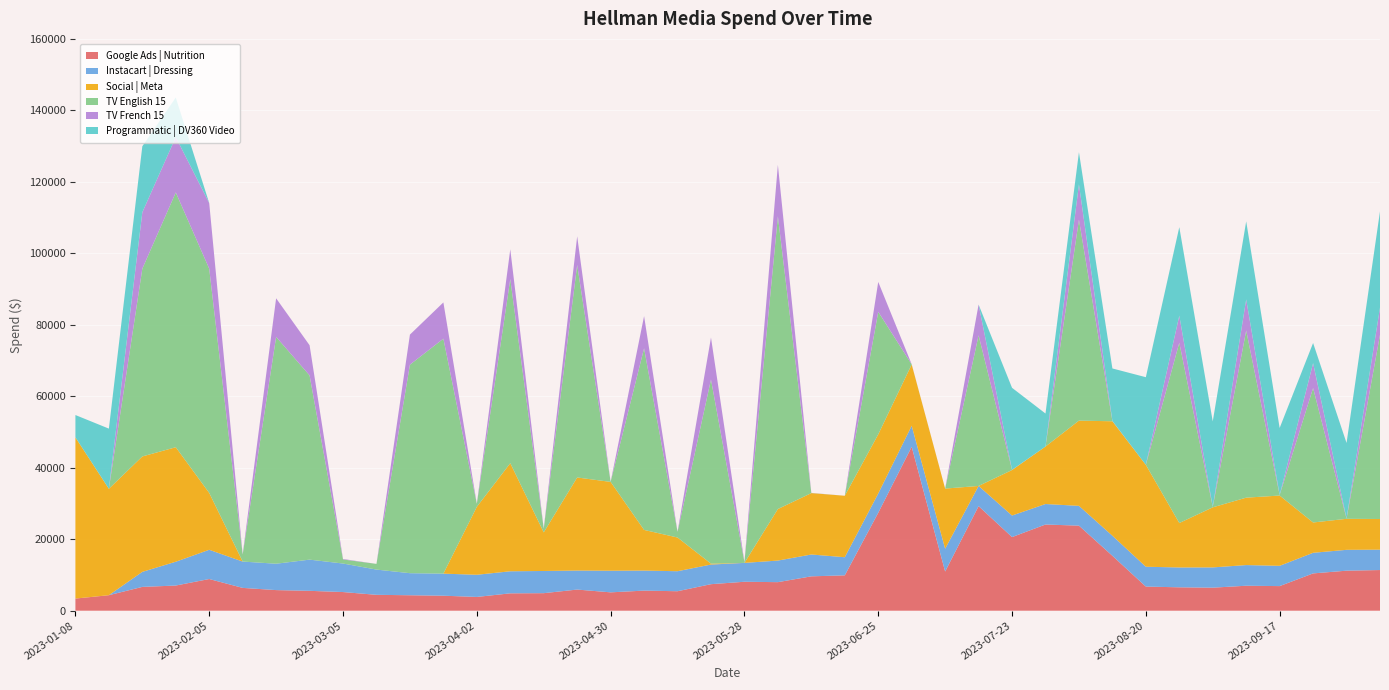

Reading left to right, extract all data points from this chart.

Google Ads | Nutrition: 2023-01-08=3393.2	2023-01-15=4337.8	2023-01-22=6658.1	2023-01-29=7039.4	2023-02-05=8863.0	2023-02-12=6380.4	2023-02-19=5764.5	2023-02-26=5557.1	2023-03-05=5216.3	2023-03-12=4442.6	2023-03-19=4321.6	2023-03-26=4193.5	2023-04-02=3848.9	2023-04-09=4857.9	2023-04-16=4902.4	2023-04-23=5913.2	2023-04-30=5134.7	2023-05-07=5620.1	2023-05-14=5445.6	2023-05-21=7419.1	2023-05-28=8096.0	2023-06-04=7986.5	2023-06-11=9614.2	2023-06-18=9893.0	2023-06-25=27394.0	2023-07-02=45857.3	2023-07-09=10961.7	2023-07-16=29256.9	2023-07-23=20598.0	2023-07-30=24115.7	2023-08-06=23797.7	2023-08-13=15363.2	2023-08-20=6749.4	2023-08-27=6542.5	2023-09-03=6442.8	2023-09-10=6983.5	2023-09-17=6881.3	2023-09-24=10434.0	2023-10-01=11196.2	2023-10-08=11375.9
Instacart | Dressing: 2023-01-08=0.0	2023-01-15=0.0	2023-01-22=4204.8	2023-01-29=6661.2	2023-02-05=8180.9	2023-02-12=7368.9	2023-02-19=7379.4	2023-02-26=8731.3	2023-03-05=7981.3	2023-03-12=7061.1	2023-03-19=6174.7	2023-03-26=6174.3	2023-04-02=6204.3	2023-04-09=6172.1	2023-04-16=6209.4	2023-04-23=5322.9	2023-04-30=6052.2	2023-05-07=5604.7	2023-05-14=5601.3	2023-05-21=5493.8	2023-05-28=5279.9	2023-06-04=6038.4	2023-06-11=6112.0	2023-06-18=5069.0	2023-06-25=5395.2	2023-07-02=5890.6	2023-07-09=6380.1	2023-07-16=5650.8	2023-07-23=6032.0	2023-07-30=5733.1	2023-08-06=5538.6	2023-08-13=5615.6	2023-08-20=5551.3	2023-08-27=5553.9	2023-09-03=5670.8	2023-09-10=5781.6	2023-09-17=5677.1	2023-09-24=5767.4	2023-10-01=5834.8	2023-10-08=5701.2
Social | Meta: 2023-01-08=45103.2	2023-01-15=29772.1	2023-01-22=32298.5	2023-01-29=32039.2	2023-02-05=15906.6	2023-02-12=0.0	2023-02-19=0.0	2023-02-26=0.0	2023-03-05=0.0	2023-03-12=0.0	2023-03-19=0.0	2023-03-26=0.0	2023-04-02=19012.0	2023-04-09=30242.6	2023-04-16=10803.4	2023-04-23=26038.0	2023-04-30=24852.6	2023-05-07=11378.6	2023-05-14=9428.1	2023-05-21=250.2	2023-05-28=0.0	2023-06-04=14424.7	2023-06-11=17179.1	2023-06-18=17195.2	2023-06-25=16555.0	2023-07-02=17142.8	2023-07-09=16827.1	2023-07-16=0.0	2023-07-23=12729.2	2023-07-30=16081.7	2023-08-06=23851.7	2023-08-13=32024.8	2023-08-20=28512.1	2023-08-27=12436.4	2023-09-03=16809.8	2023-09-10=18864.3	2023-09-17=19661.4	2023-09-24=8481.8	2023-10-01=8679.8	2023-10-08=8581.0
TV English 15: 2023-01-08=0.0	2023-01-15=17.6	2023-01-22=52531.2	2023-01-29=71293.7	2023-02-05=62746.9	2023-02-12=1968.0	2023-02-19=63465.7	2023-02-26=51551.2	2023-03-05=1133.7	2023-03-12=1590.5	2023-03-19=58345.6	2023-03-26=65744.7	2023-04-02=834.2	2023-04-09=51526.0	2023-04-16=1013.6	2023-04-23=59454.5	2023-04-30=32.8	2023-05-07=50814.2	2023-05-14=1597.2	2023-05-21=51515.3	2023-05-28=198.0	2023-06-04=81910.7	2023-06-11=31.1	2023-06-18=0.0	2023-06-25=34282.3	2023-07-02=32.6	2023-07-09=0.0	2023-07-16=42137.5	2023-07-23=43.2	2023-07-30=0.0	2023-08-06=56232.6	2023-08-13=68.4	2023-08-20=0.0	2023-08-27=50453.9	2023-09-03=109.4	2023-09-10=46772.3	2023-09-17=150.5	2023-09-24=37621.0	2023-10-01=62.3	2023-10-08=51537.2
TV French 15: 2023-01-08=0.0	2023-01-15=0.0	2023-01-22=15769.7	2023-01-29=15486.8	2023-02-05=18353.3	2023-02-12=96.5	2023-02-19=10803.4	2023-02-26=8439.6	2023-03-05=137.7	2023-03-12=0.0	2023-03-19=8409.3	2023-03-26=10146.5	2023-04-02=39.0	2023-04-09=8311.9	2023-04-16=103.3	2023-04-23=8017.6	2023-04-30=7.3	2023-05-07=9013.1	2023-05-14=28.5	2023-05-21=11754.9	2023-05-28=97.9	2023-06-04=14393.9	2023-06-11=29.6	2023-06-18=0.0	2023-06-25=8363.4	2023-07-02=28.1	2023-07-09=0.0	2023-07-16=8610.0	2023-07-23=28.8	2023-07-30=0.0	2023-08-06=9867.1	2023-08-13=30.5	2023-08-20=0.0	2023-08-27=7557.8	2023-09-03=18.6	2023-09-10=8675.5	2023-09-17=3.7	2023-09-24=6960.3	2023-10-01=45.3	2023-10-08=7590.5
Programmatic | DV360 Video: 2023-01-08=6254.5	2023-01-15=16821.2	2023-01-22=18483.2	2023-01-29=11083.1	2023-02-05=0.0	2023-02-12=0.0	2023-02-19=0.0	2023-02-26=0.0	2023-03-05=0.0	2023-03-12=0.0	2023-03-19=0.0	2023-03-26=0.0	2023-04-02=0.0	2023-04-09=0.0	2023-04-16=0.0	2023-04-23=0.0	2023-04-30=0.0	2023-05-07=0.0	2023-05-14=0.0	2023-05-21=0.0	2023-05-28=0.0	2023-06-04=0.0	2023-06-11=0.0	2023-06-18=0.0	2023-06-25=0.0	2023-07-02=0.0	2023-07-09=0.0	2023-07-16=0.0	2023-07-23=22936.3	2023-07-30=9240.9	2023-08-06=8998.6	2023-08-13=14681.4	2023-08-20=24522.5	2023-08-27=24780.3	2023-09-03=23921.6	2023-09-10=21858.6	2023-09-17=18756.9	2023-09-24=5641.4	2023-10-01=21117.6	2023-10-08=26965.2